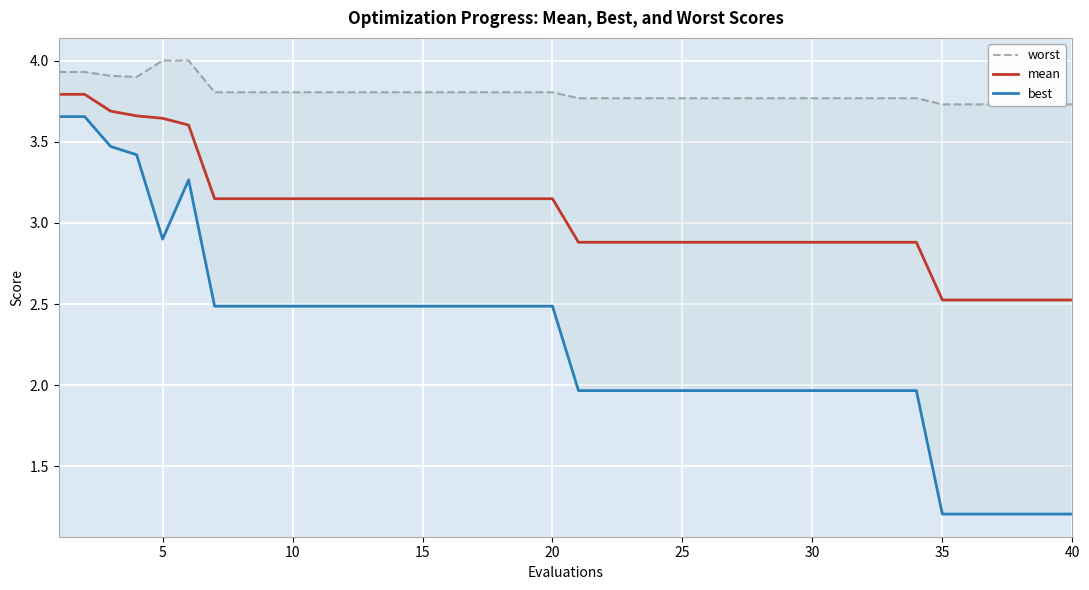

Does the chart display data point markers on the line(s)?

No